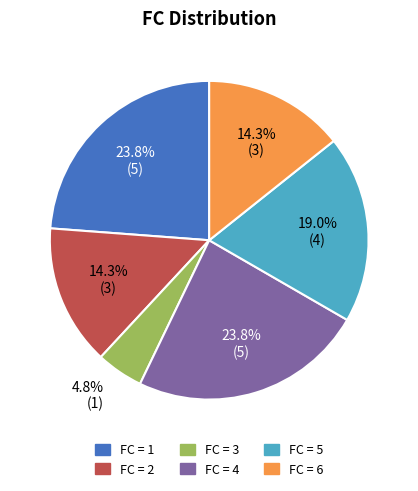

Does any single category account for the majority?

No